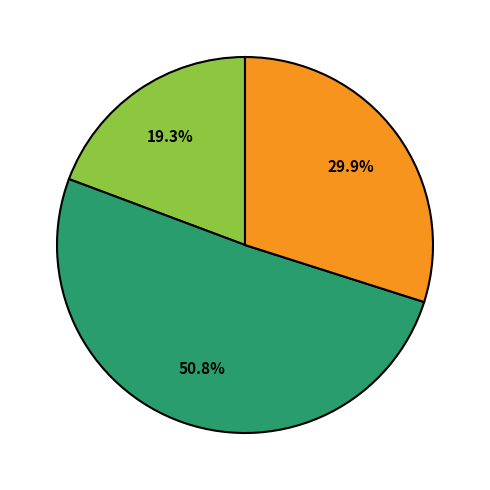

Is there a majority slice in this chart?

Yes